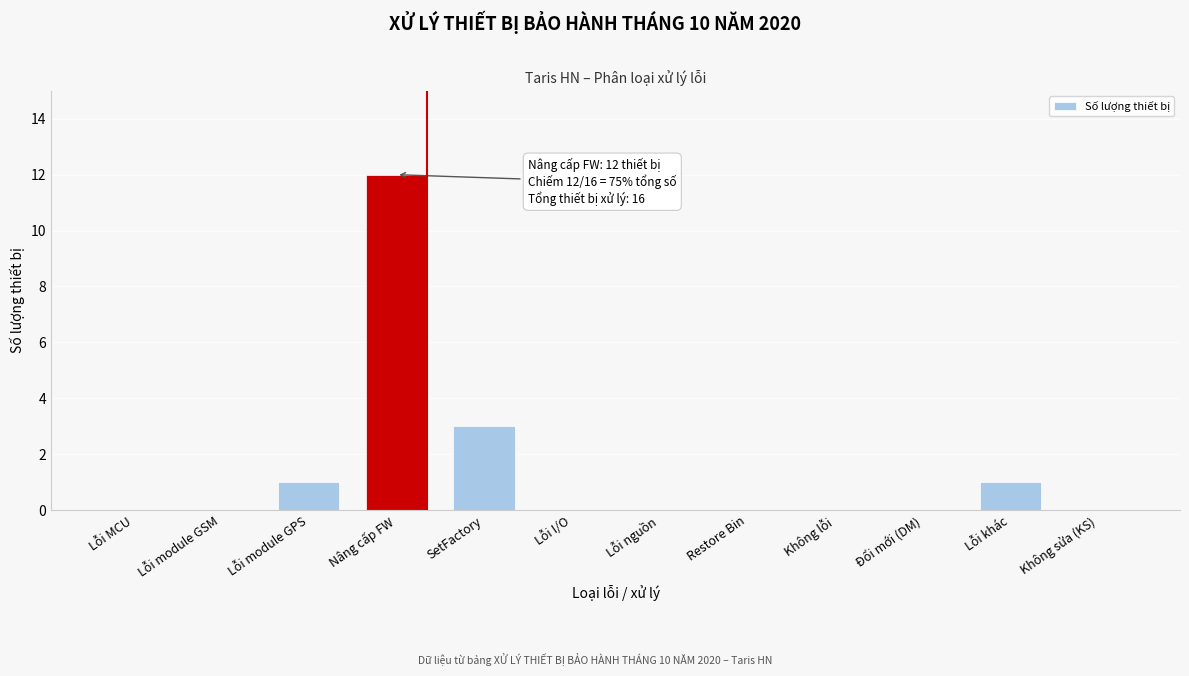

Reading left to right, extract all data points from this chart.

Lỗi MCU=0	Lỗi module GSM=0	Lỗi module GPS=1	Nâng cấp FW=12	SetFactory=3	Lỗi I/O=0	Lỗi nguồn=0	Restore Bin=0	Không lỗi=0	Đổi mới (DM)=0	Lỗi khác=1	Không sửa (KS)=0